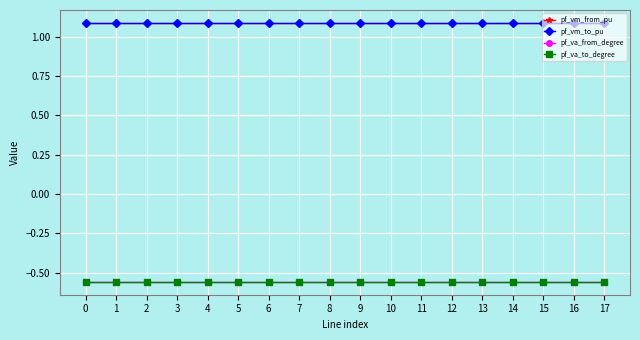

True or false: pf_vm_to_pu has more than 0 points higher than both neighbors.

True